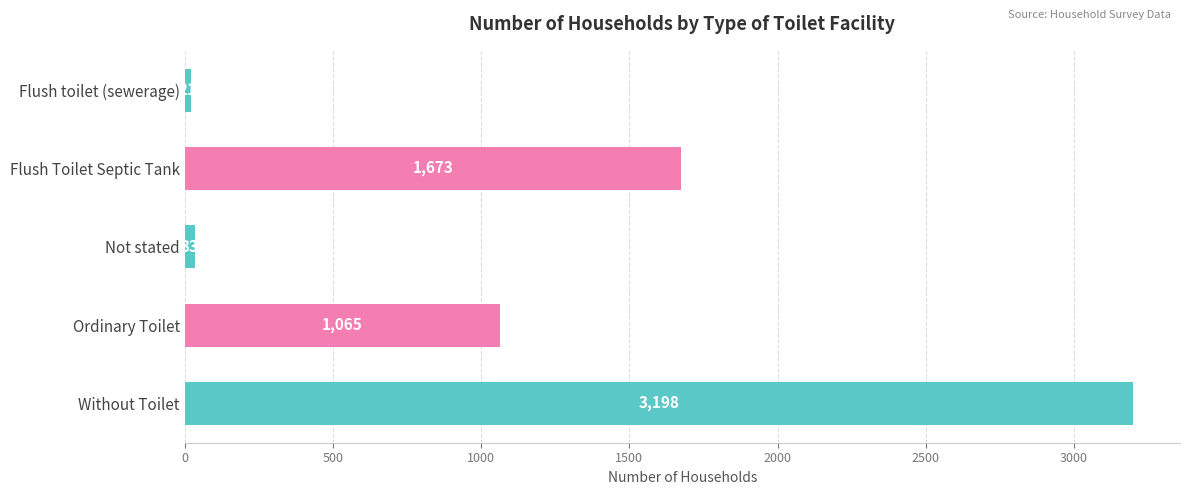

Approximately how many times larger is the value at Flush Toilet Septic Tank compared to Without Toilet?

0.5